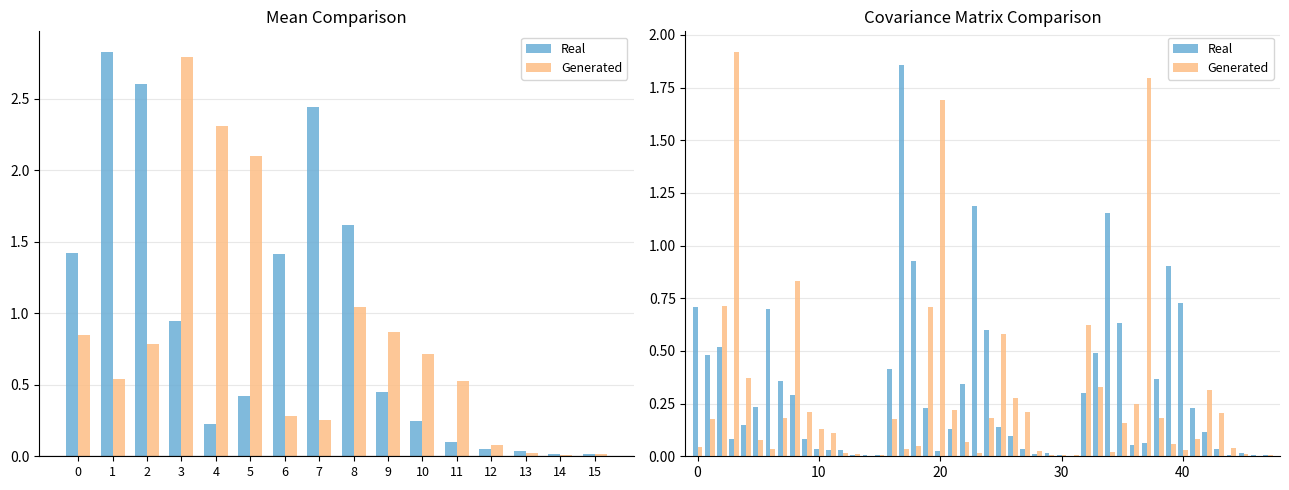

At which category is the sum across all series the highest?

3